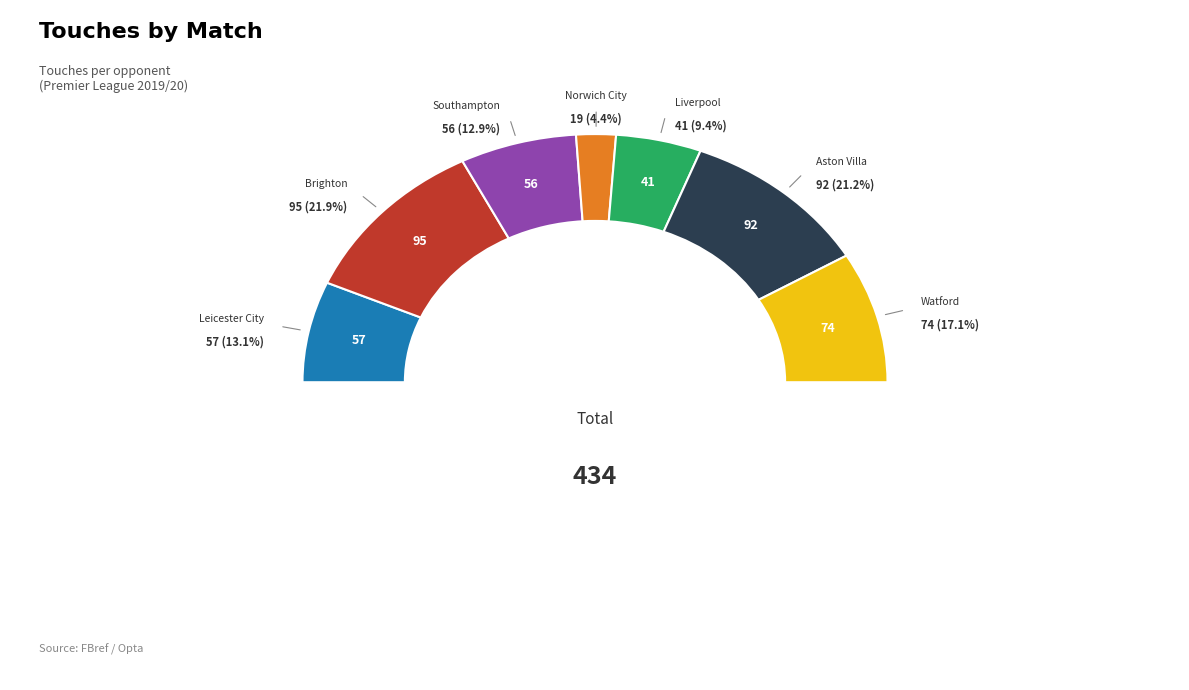

Do Aston Villa and Southampton together represent more than half of the pie?

No